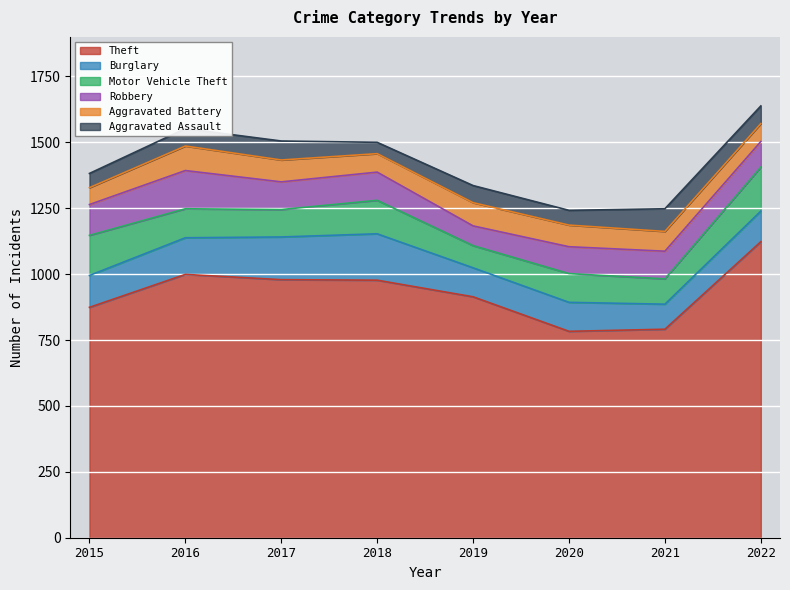

At which label is Aggravated Assault closest to 64?

2019